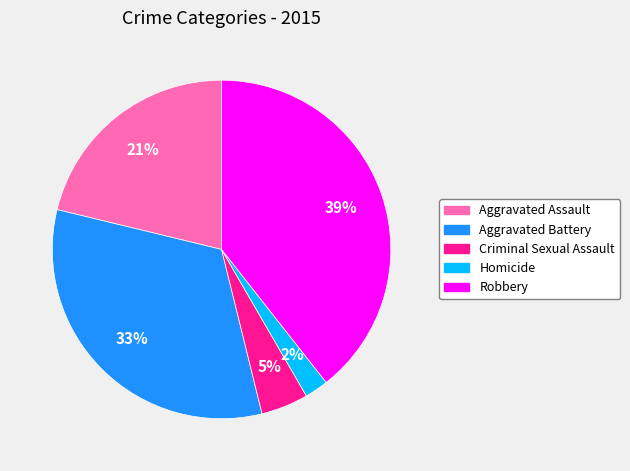

Is it true that Homicide is 2% of the pie?

True